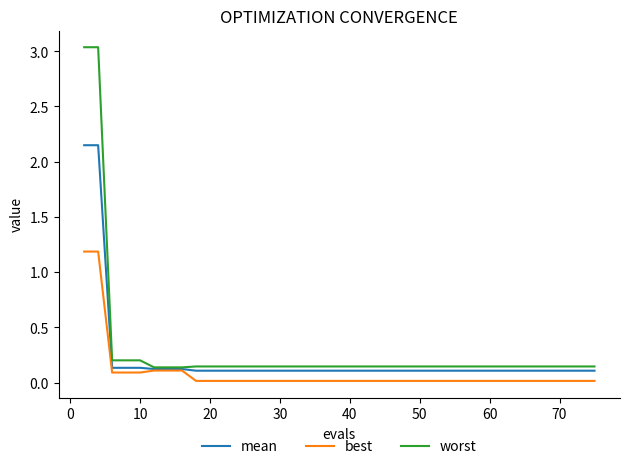

Rank the series by their maximum value, from lowest to highest.

best, mean, worst